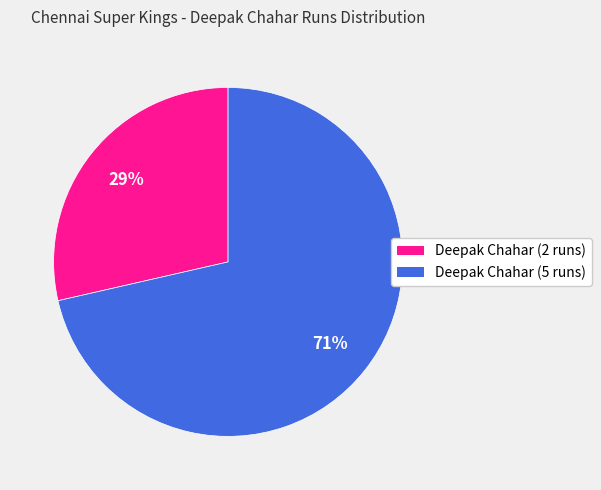

Does Deepak Chahar (2 runs) represent more than half of the total?

No